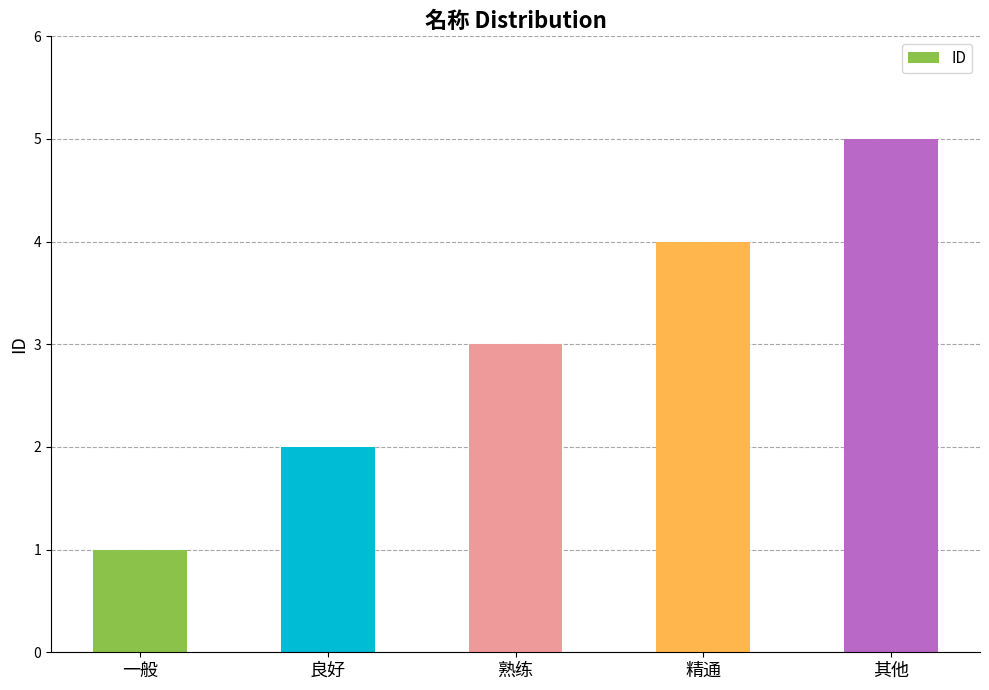

How many categories are shown in the chart?

5